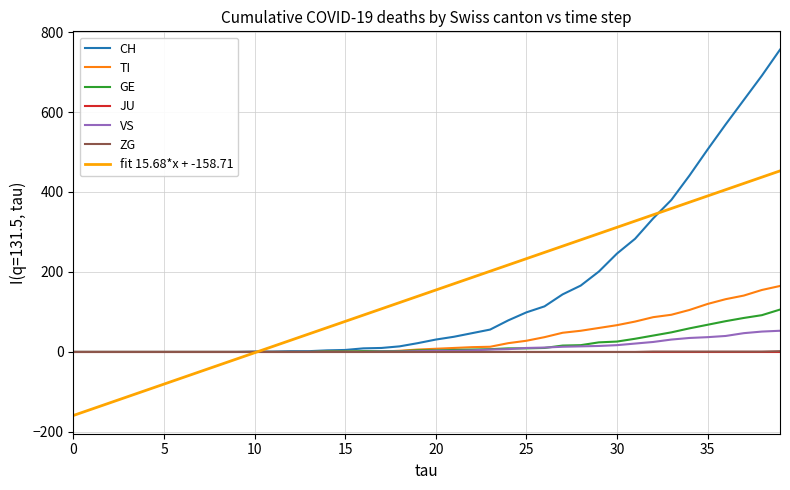

Which series has the widest spread of values?

CH